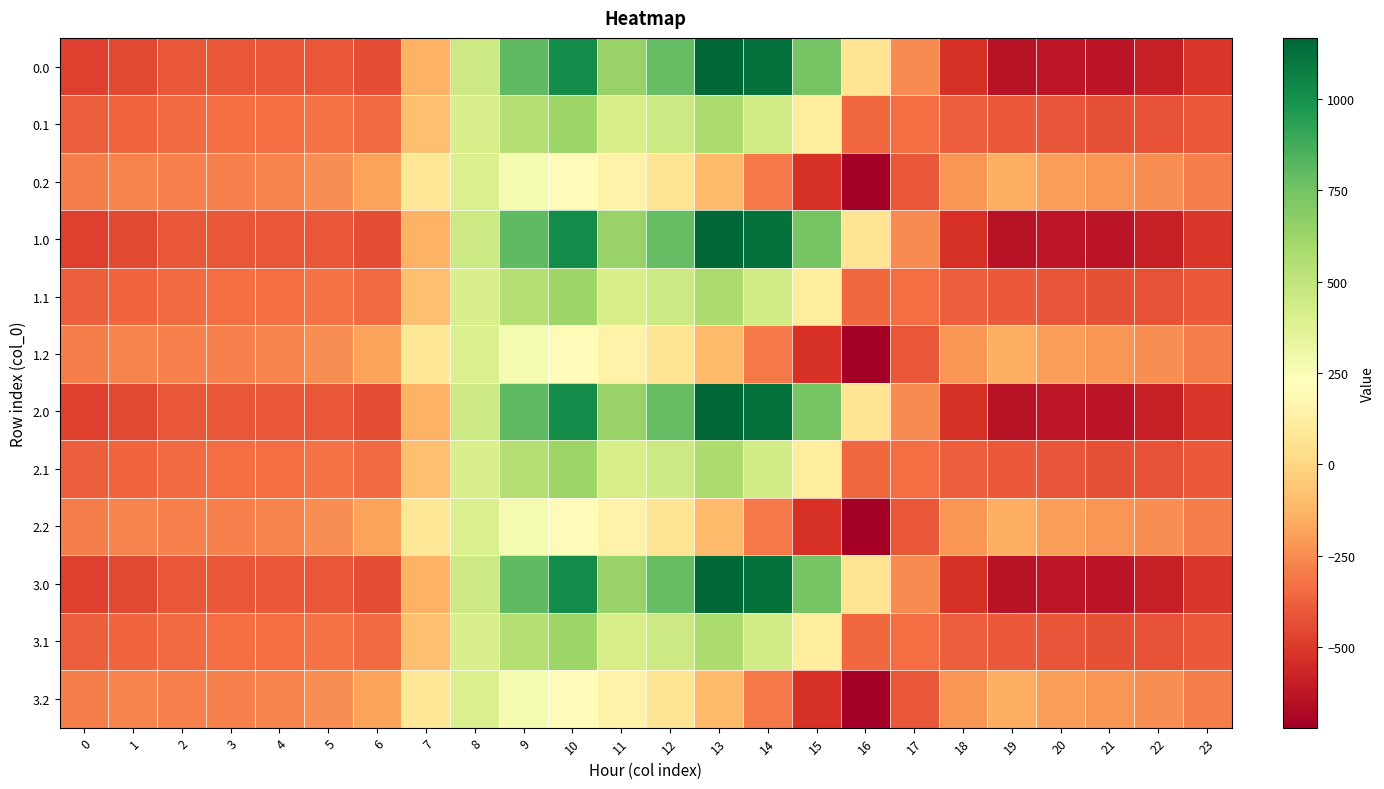

What is the spread (max minus min) of values at 7?

214.3